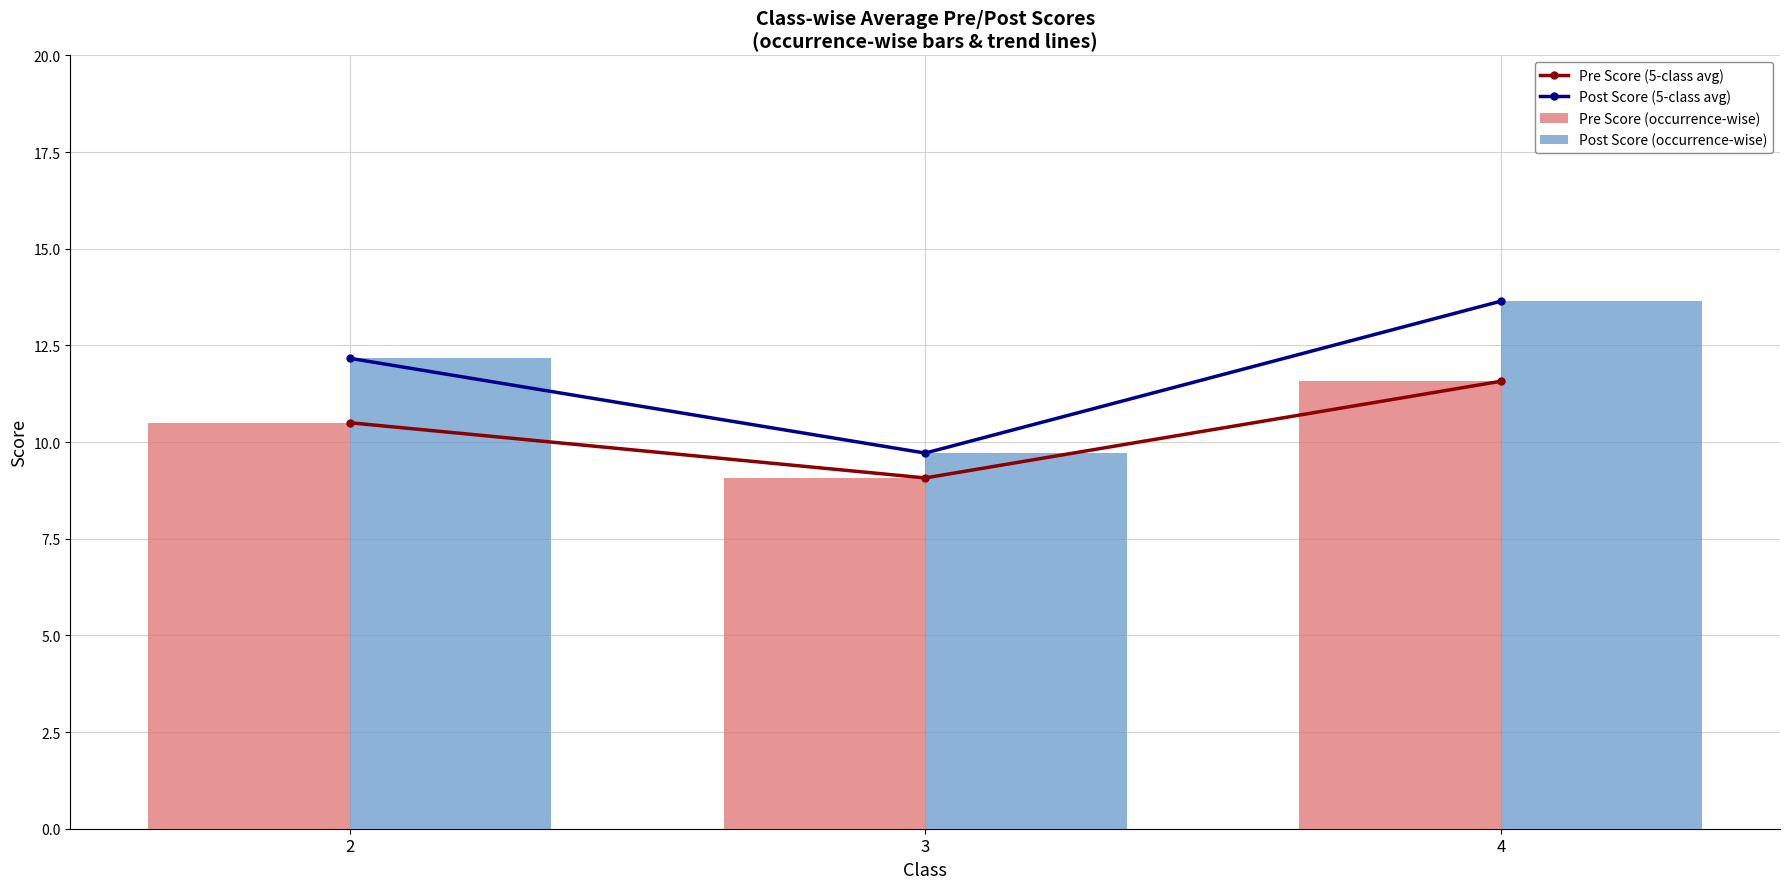

The Post Score (5-class avg) series shows 7.2 at 4. True or false?

False